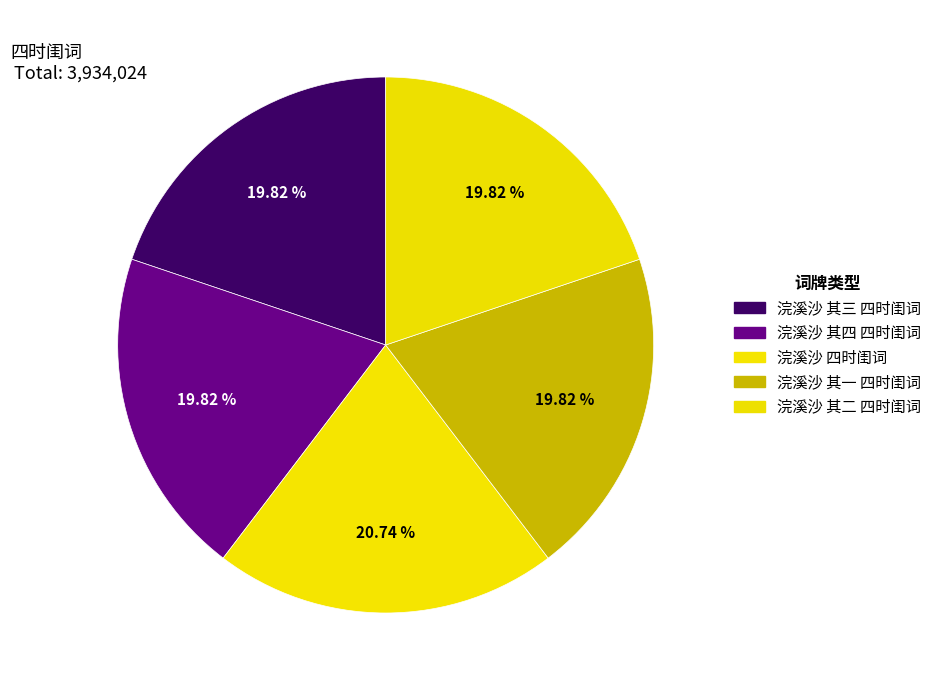

What percentage is NOT represented by 浣溪沙 其四 四时闺词?

80.2%